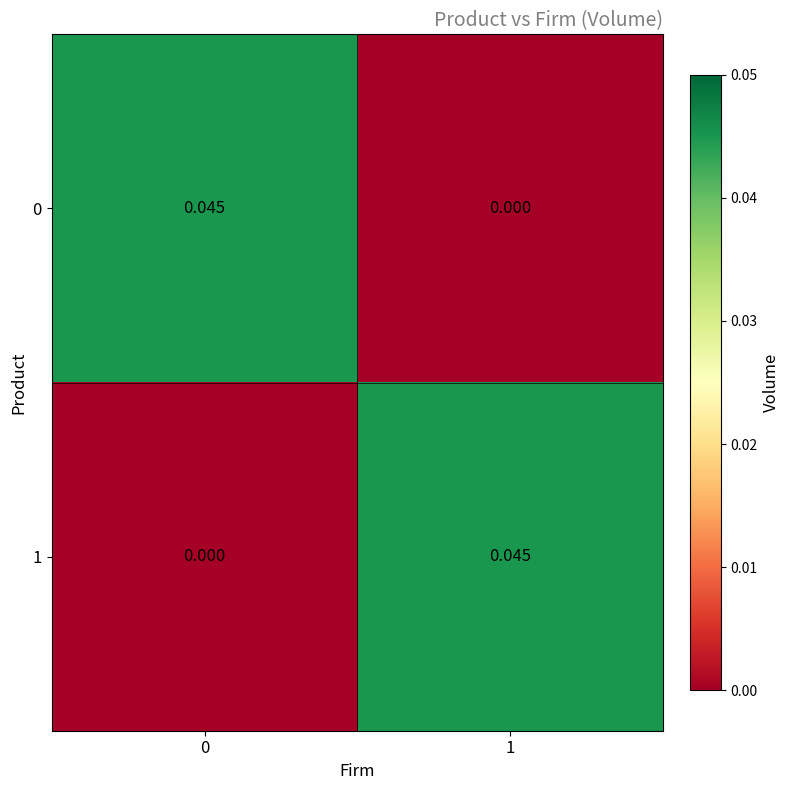

Is the value of 1 at 0 greater than the value of 0 at 0?

No